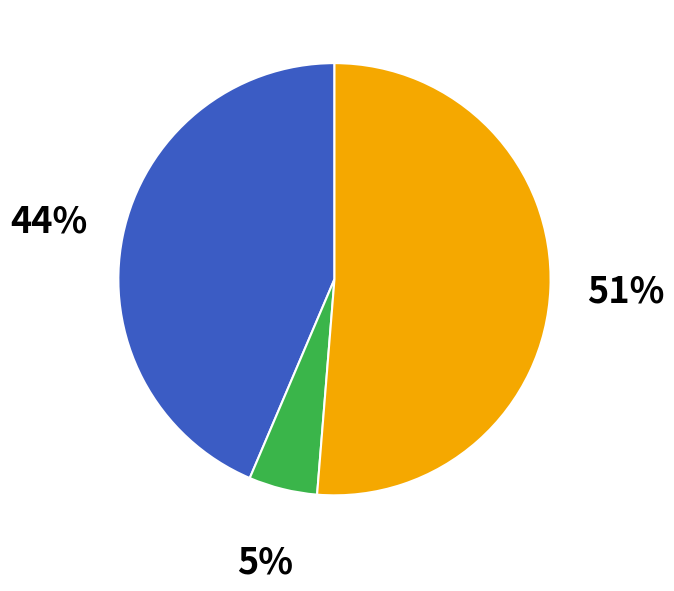

To the nearest percent, what is the difference between the largest and smallest slice percentages?

46%